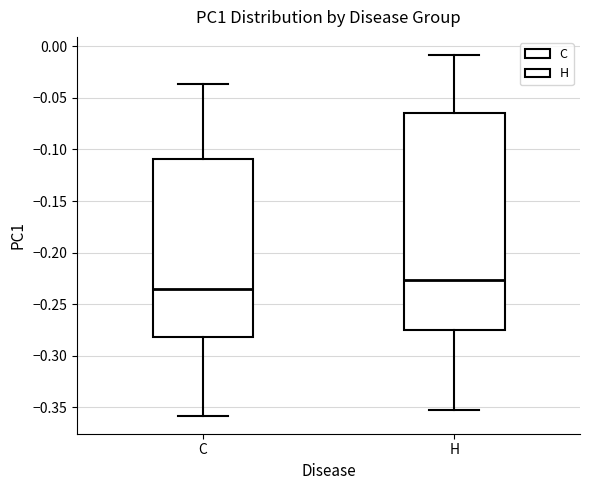

Which box has the lowest median line?

C